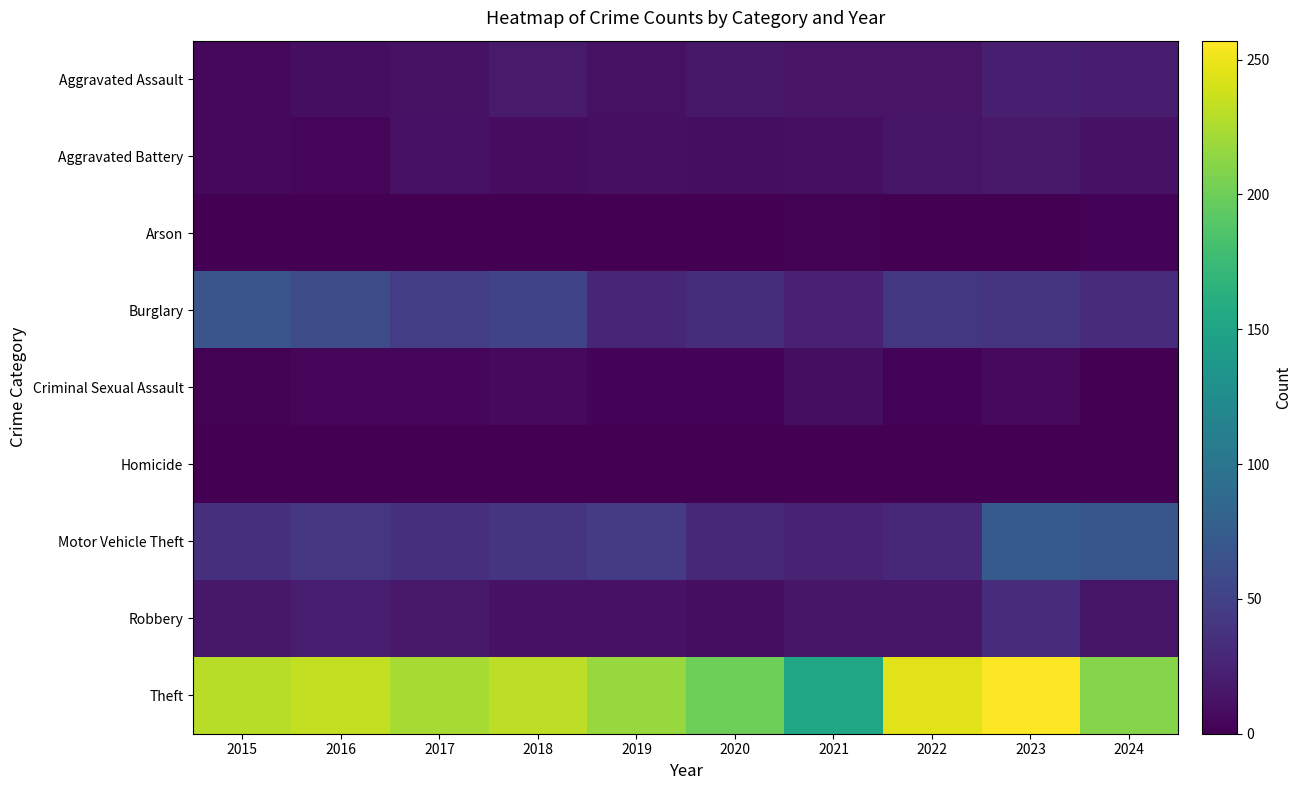

Reading right to left, list all the values displayed in this chart.

Aggravated Assault: 2024=20	2023=23	2022=14	2021=14	2020=17	2019=12	2018=19	2017=12	2016=10	2015=6
Aggravated Battery: 2024=13	2023=18	2022=15	2021=11	2020=10	2019=11	2018=9	2017=13	2016=5	2015=6
Arson: 2024=3	2023=1	2022=0	2021=2	2020=0	2019=1	2018=0	2017=1	2016=0	2015=1
Burglary: 2024=32	2023=40	2022=42	2021=24	2020=34	2019=28	2018=53	2017=47	2016=60	2015=68
Criminal Sexual Assault: 2024=0	2023=7	2022=3	2021=10	2020=3	2019=3	2018=7	2017=5	2016=5	2015=2
Homicide: 2024=1	2023=0	2022=1	2021=0	2020=0	2019=0	2018=1	2017=1	2016=0	2015=1
Motor Vehicle Theft: 2024=69	2023=75	2022=30	2021=26	2020=30	2019=46	2018=39	2017=35	2016=41	2015=35
Robbery: 2024=15	2023=33	2022=16	2021=16	2020=10	2019=13	2018=13	2017=18	2016=22	2015=17
Theft: 2024=210	2023=257	2022=245	2021=152	2020=200	2019=217	2018=231	2017=223	2016=233	2015=229